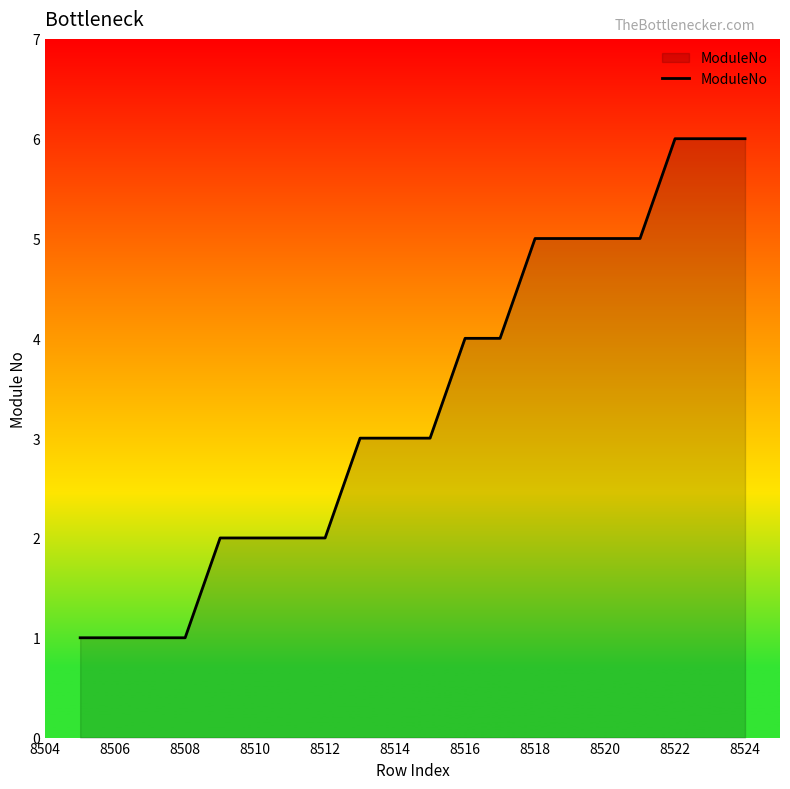

What is the difference between the maximum and minimum values?

5